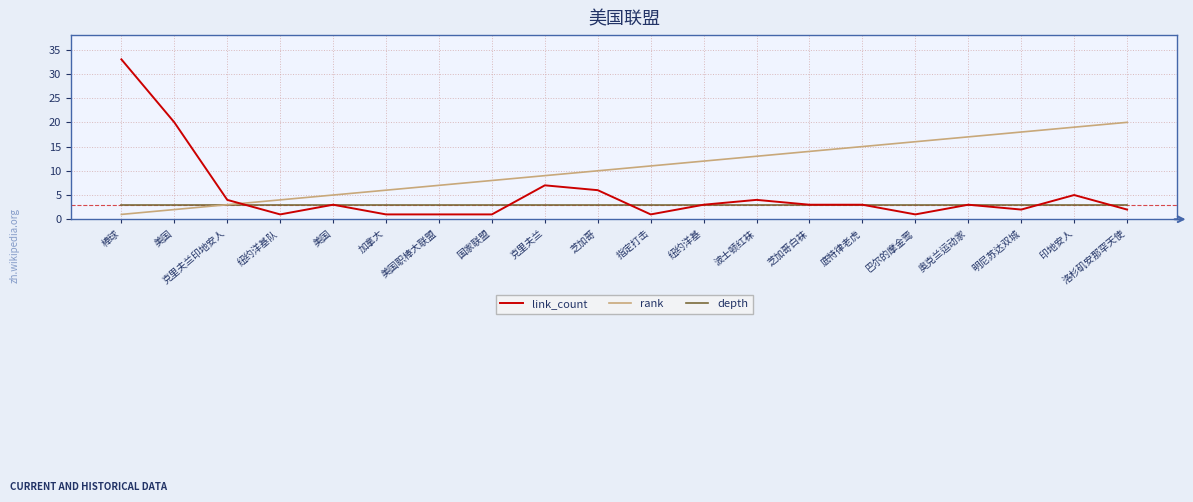

How many lines are shown in the chart?

3